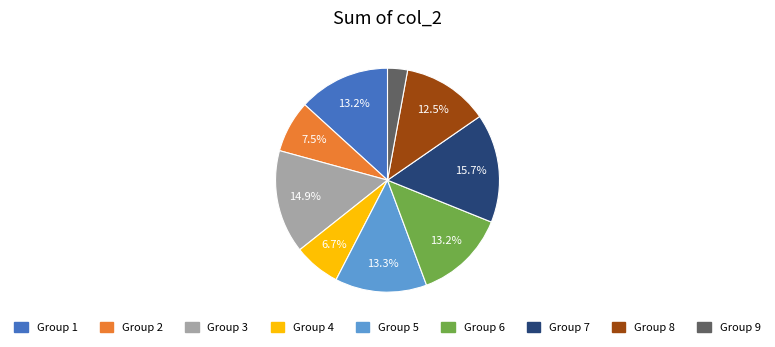

Does any single category account for the majority?

No